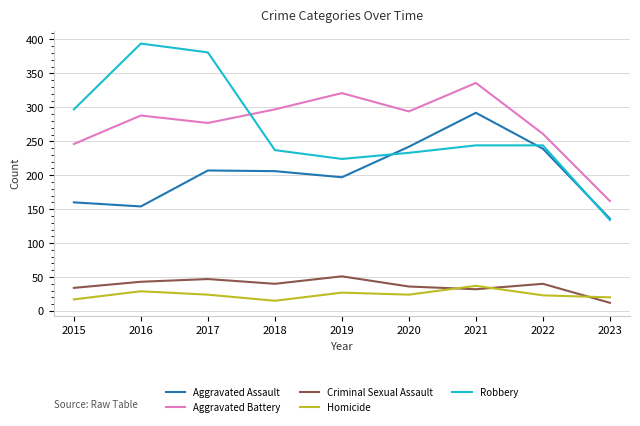

What are all the series names shown in the legend?

Aggravated Assault, Aggravated Battery, Criminal Sexual Assault, Homicide, Robbery